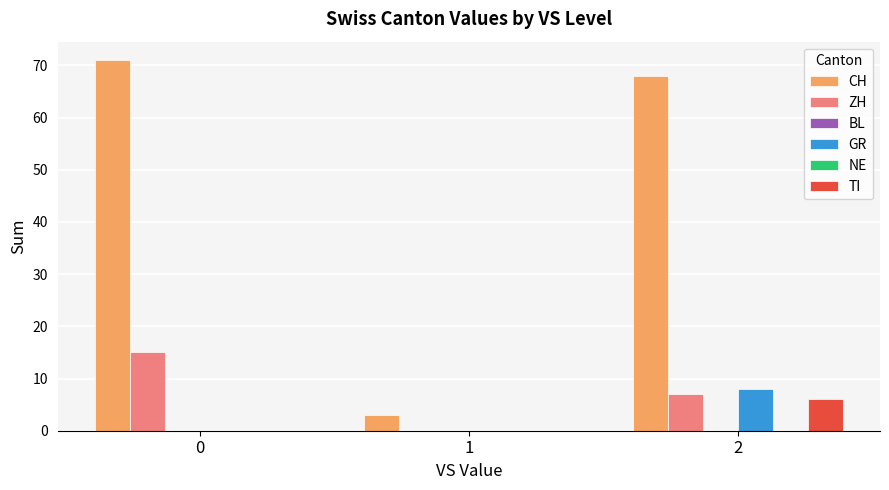

What is the value of the GR bar at the 3rd from the left?

8